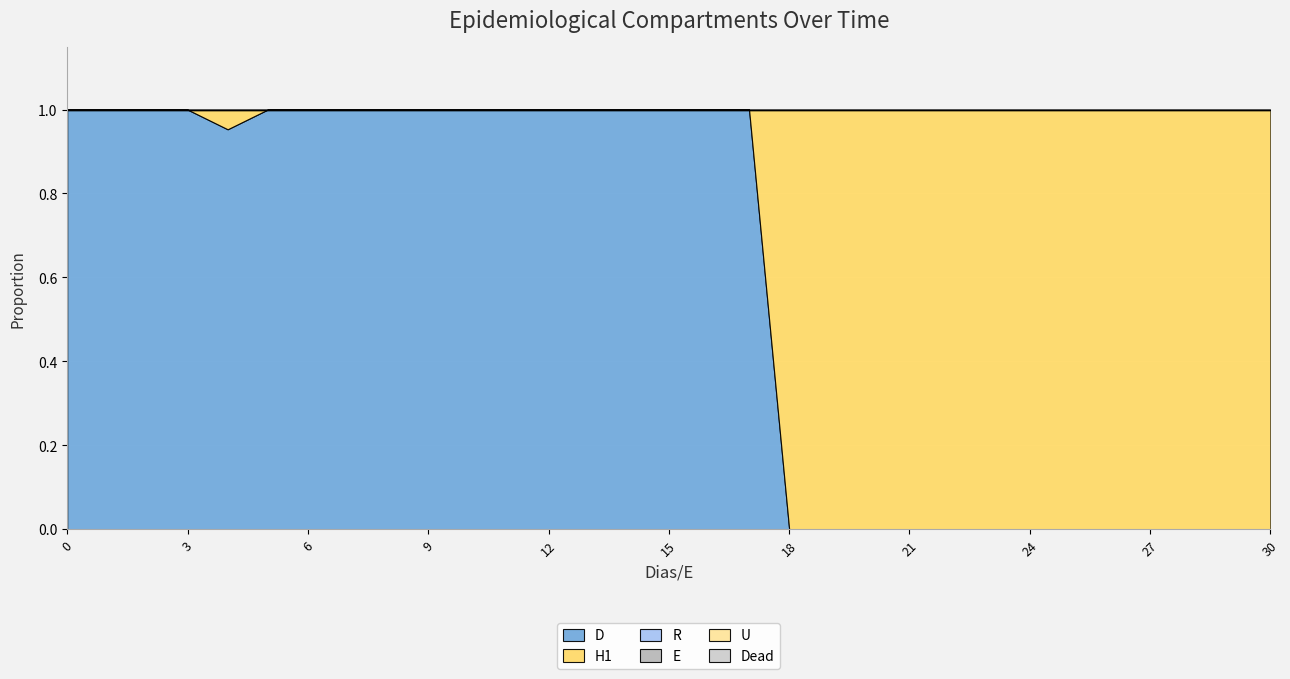

Where is the first local minimum for D?

4